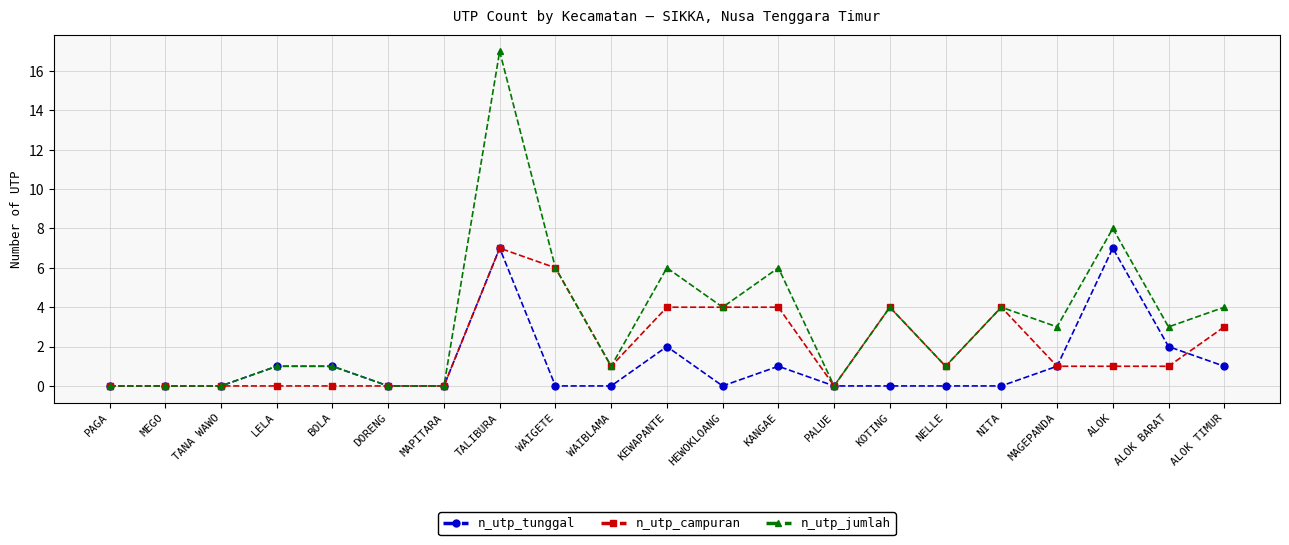

At which label is n_utp_jumlah closest to 8?

ALOK